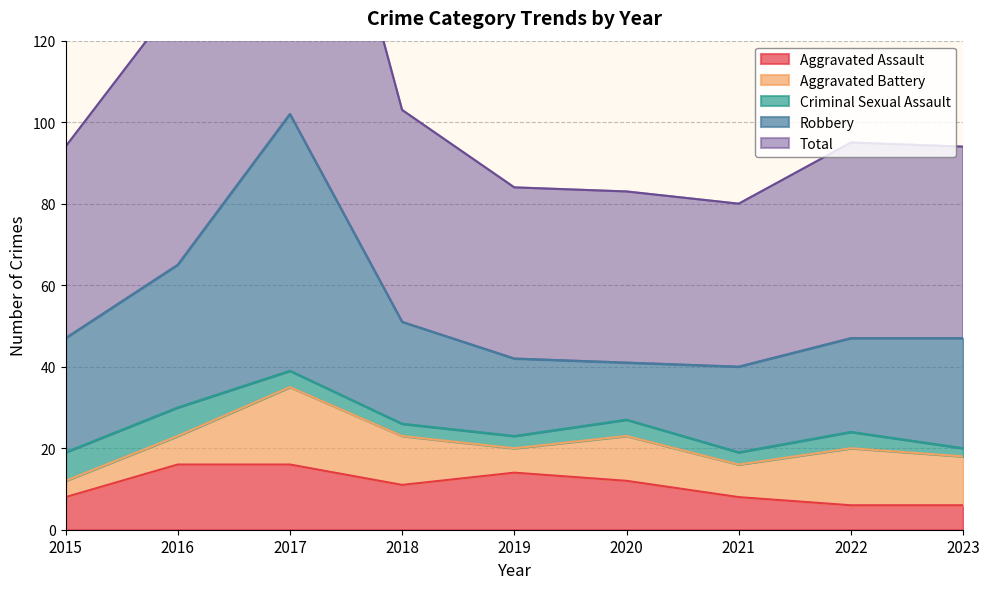

The value of Robbery at 2021 is 21. True or false?

True